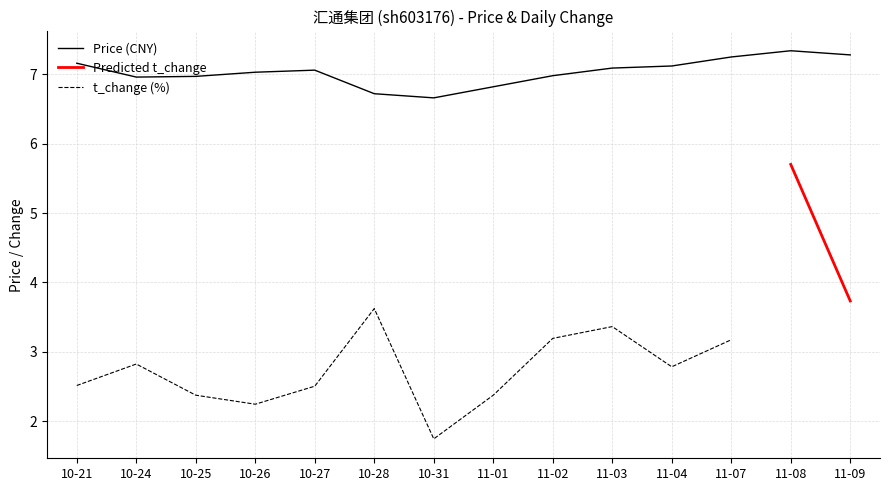

Reading left to right, list all the values displayed in this chart.

10-21=7.2	10-24=7.0	10-25=7.0	10-26=7.0	10-27=7.1	10-28=6.7	10-31=6.7	11-01=6.8	11-02=7.0	11-03=7.1	11-04=7.1	11-07=7.2	11-08=7.3	11-09=7.3